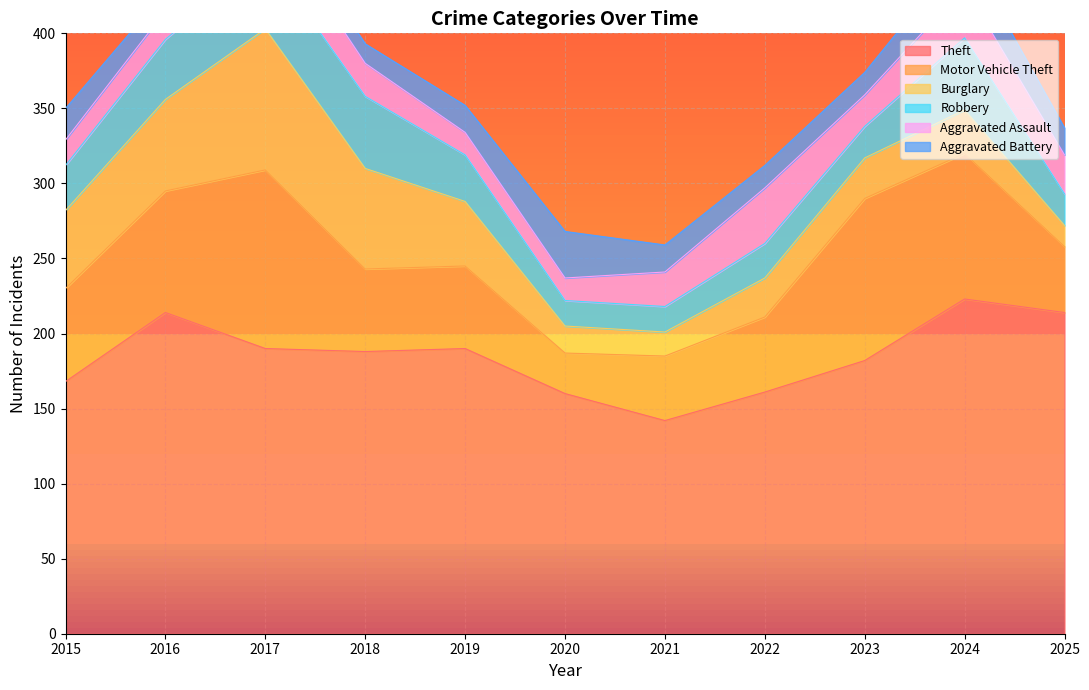

Where is Robbery nearest to the value 33?

2019